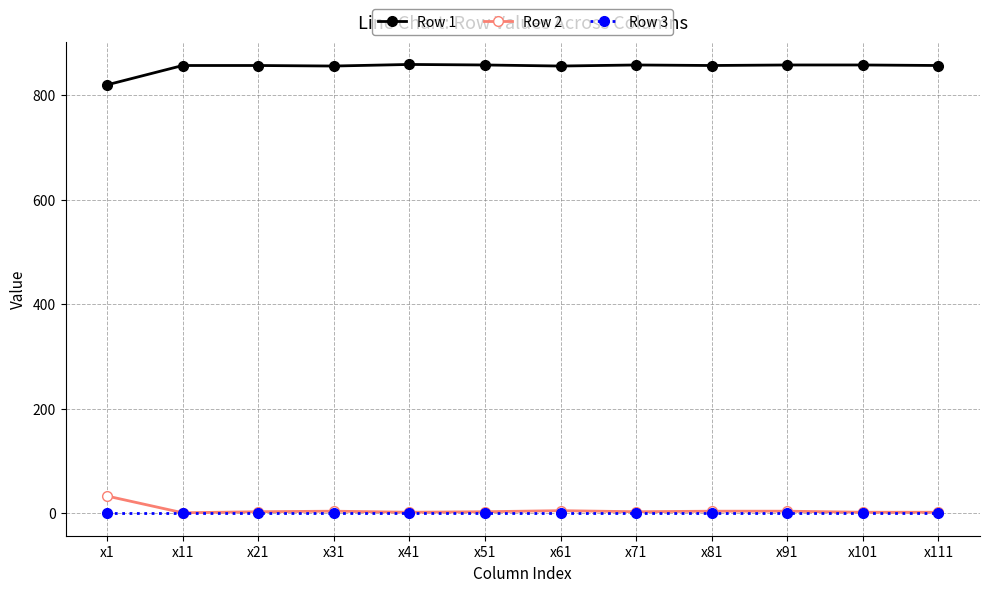

The value of Row 1 at x71 is 254. True or false?

False